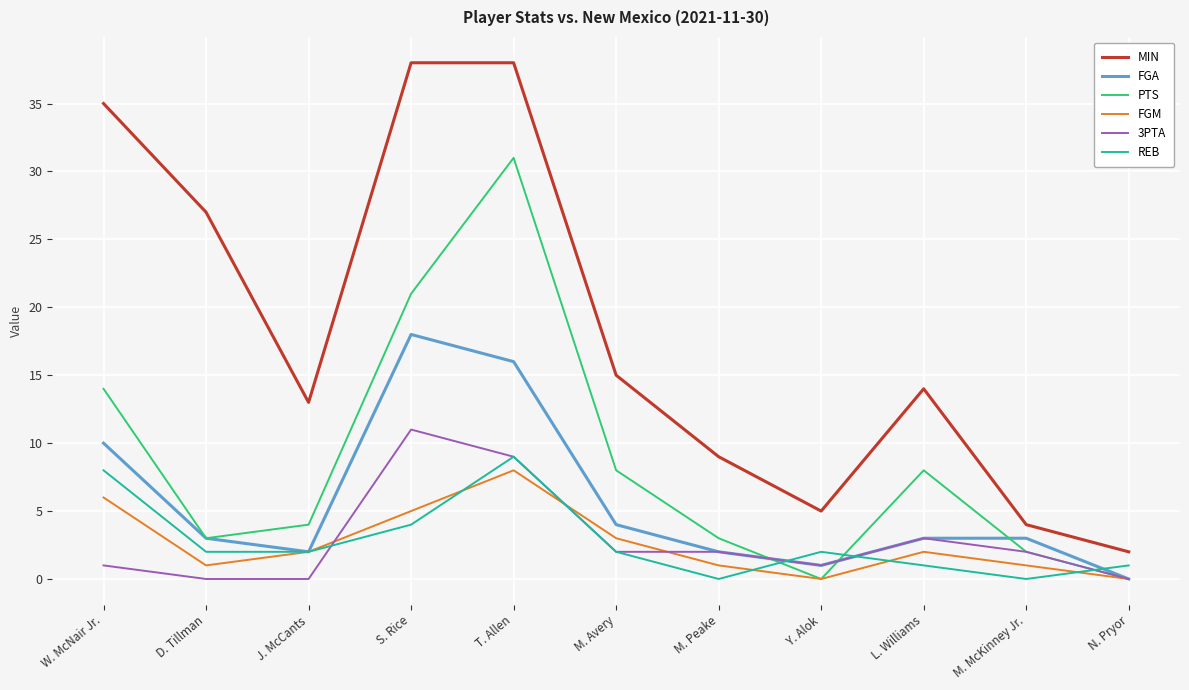

What position from the left is Y. Alok?

8